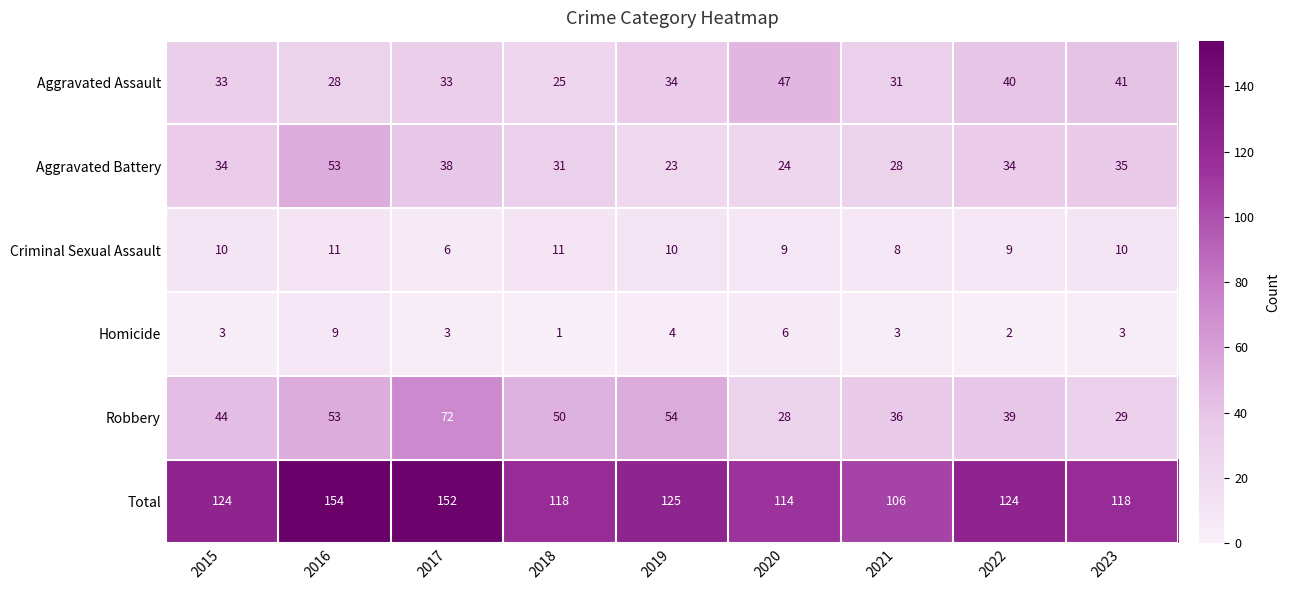

List the series in order of their peak value, lowest first.

Homicide, Criminal Sexual Assault, Aggravated Assault, Aggravated Battery, Robbery, Total